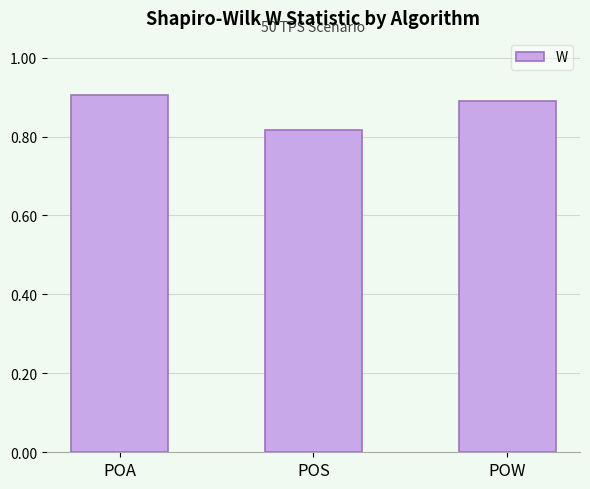

The chart shows a value of 0.9 at POA. True or false?

True